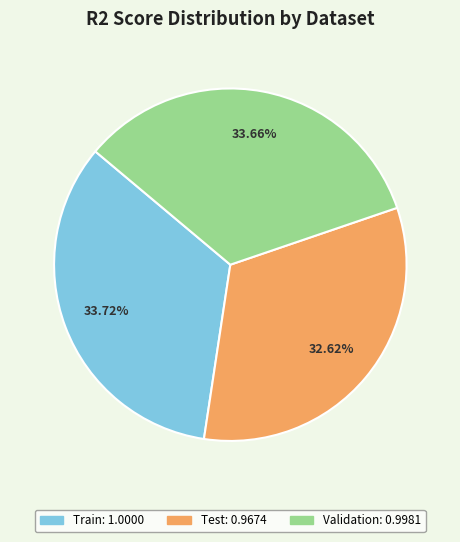

Is there a majority slice in this chart?

No